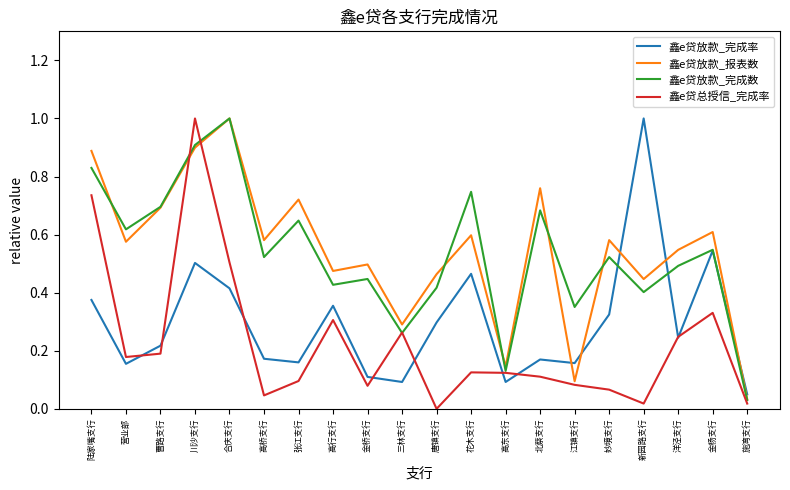

Is the value of 鑫e贷放款_完成数 at 合庆支行 greater than the value of 鑫e贷放款_报表数 at 高桥支行?

Yes